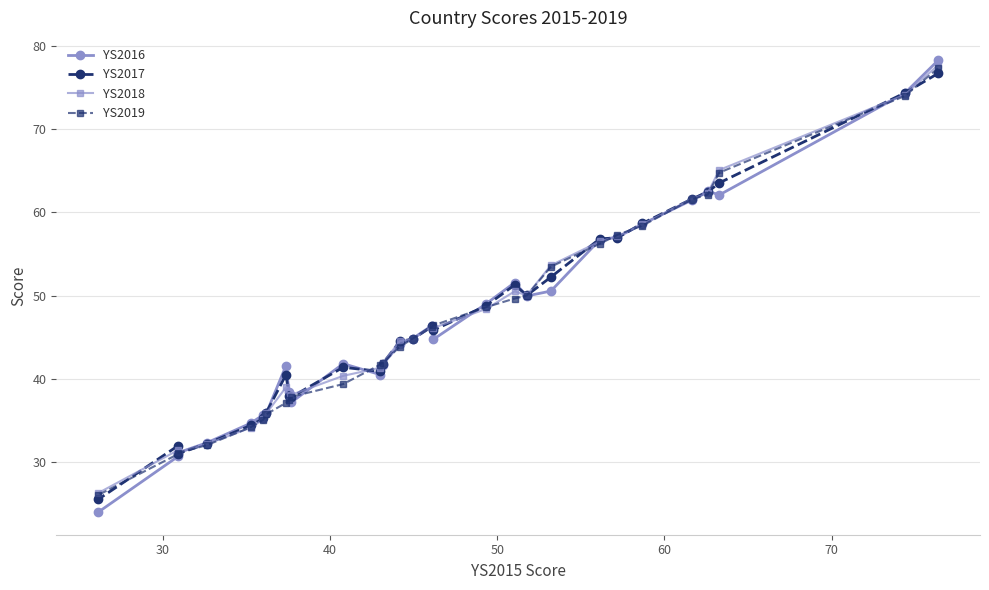

What is the value of the YS2017 point at the 4th from the left?

32.2